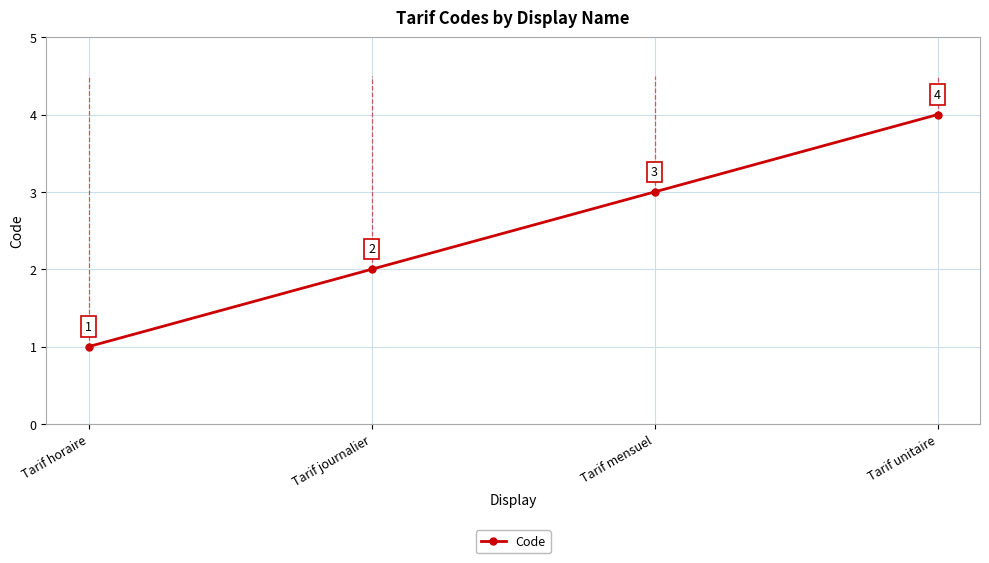

What is the difference between the maximum and minimum values?

3